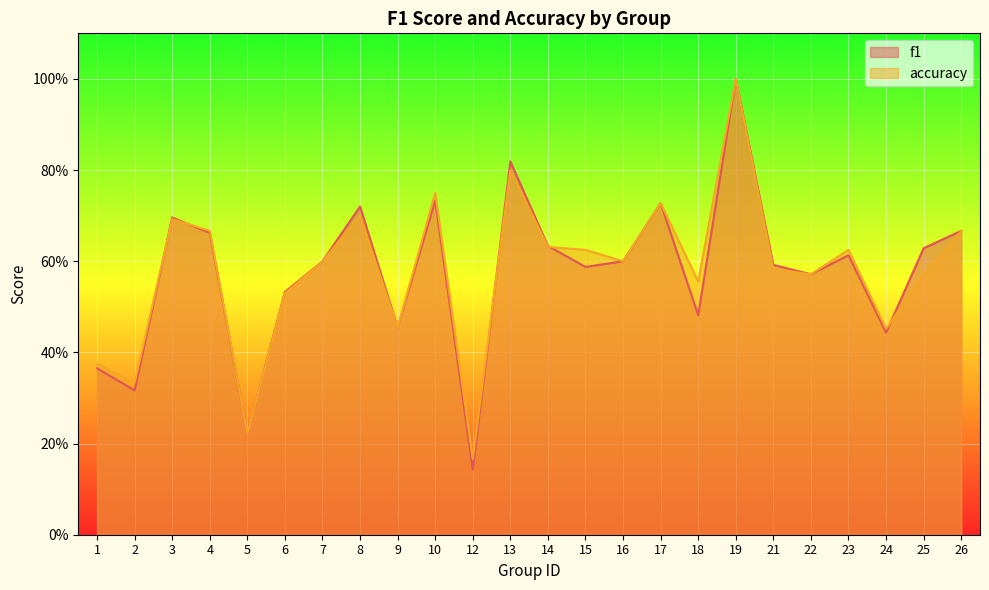

Between 3 and 4, which series saw the biggest shift?

f1